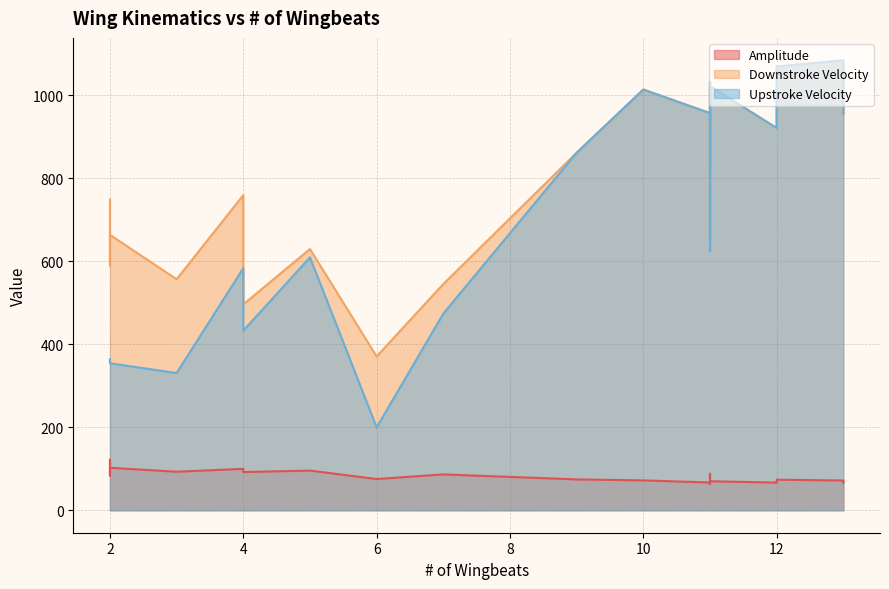

Between 6 and 2, which series saw the biggest shift?

Downstroke Velocity